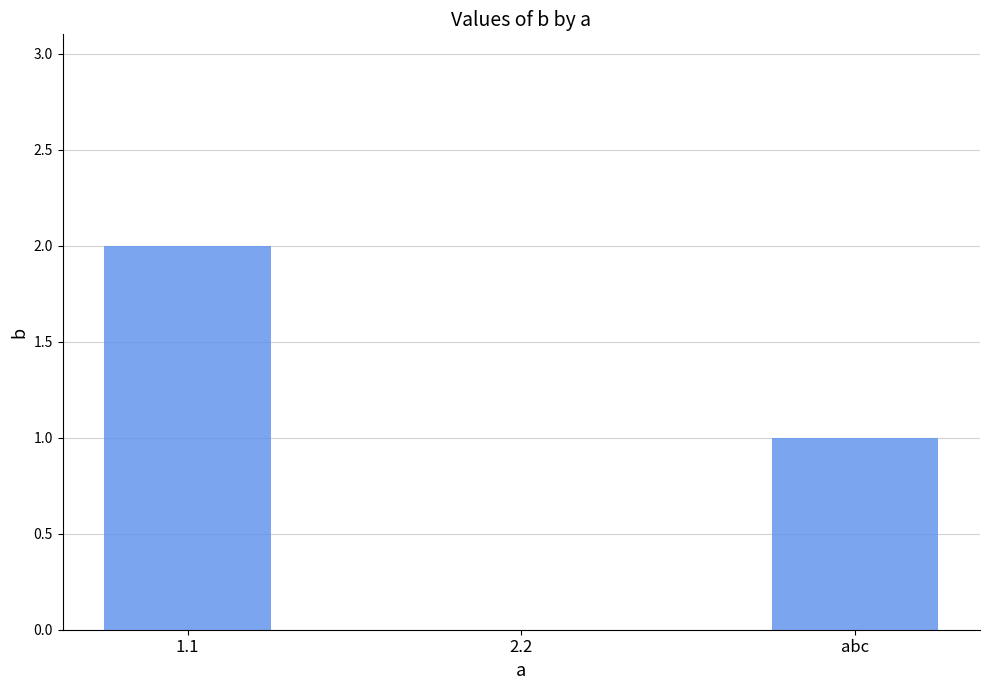

At which label does the data first exceed 1?

1.1